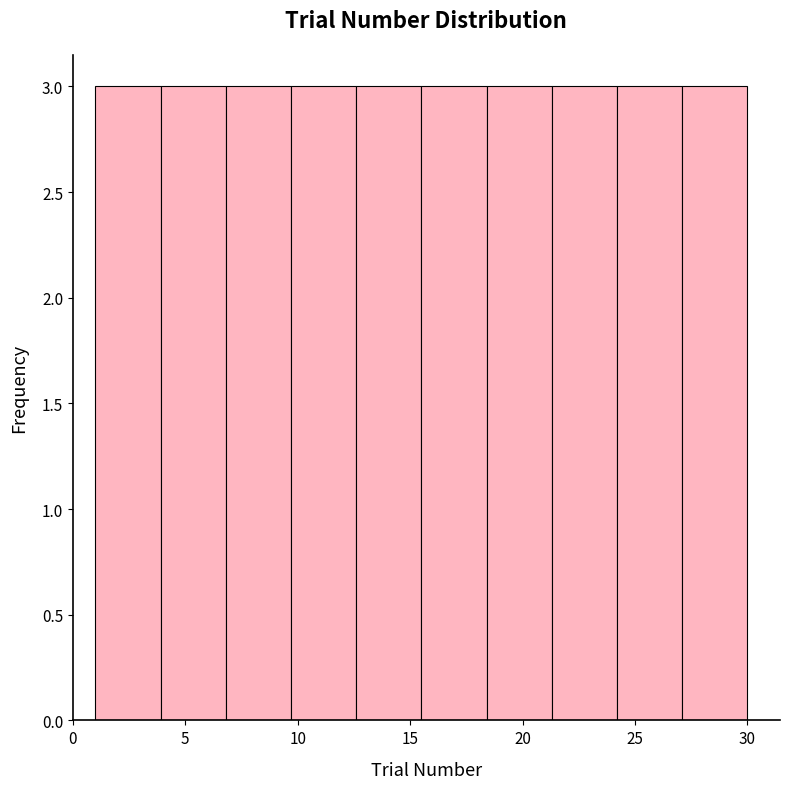

What is the height of the bar covering 21.3 to 24.2 on the x-axis? Neither the bar edges nor the heights are printed on the chart, so give them approximately, as read against the axes.

3